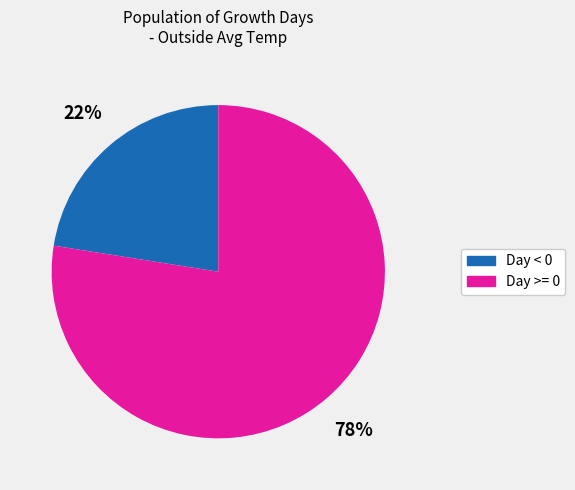

To the nearest percent, what is the average slice percentage?

50%